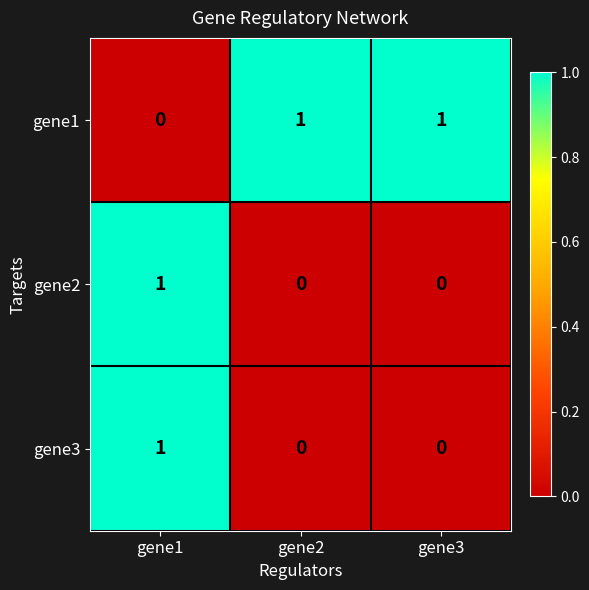

True or false: gene3 has a value of -1 at gene2.

False